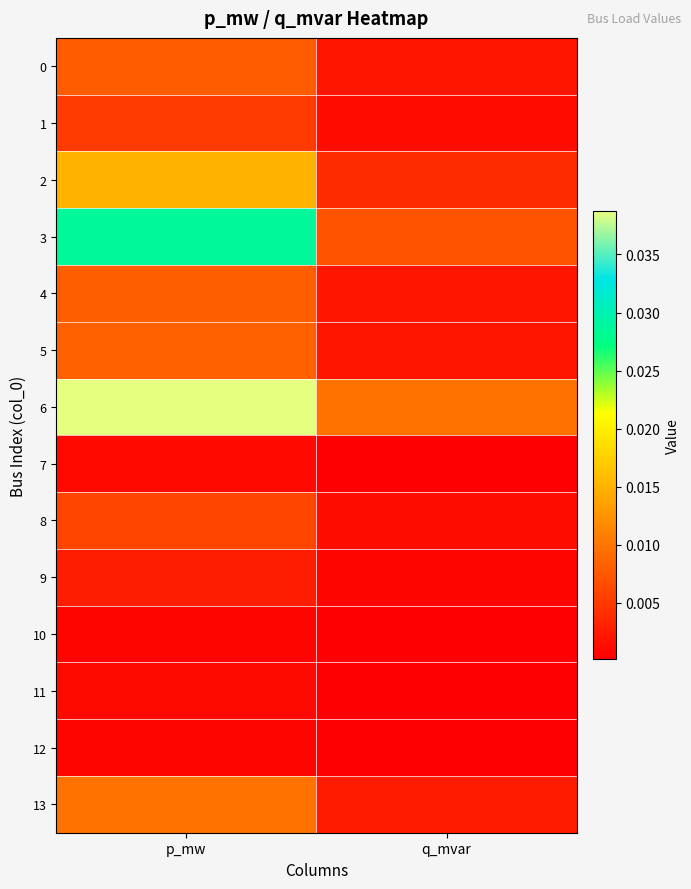

Count the number of categories in the chart.

2